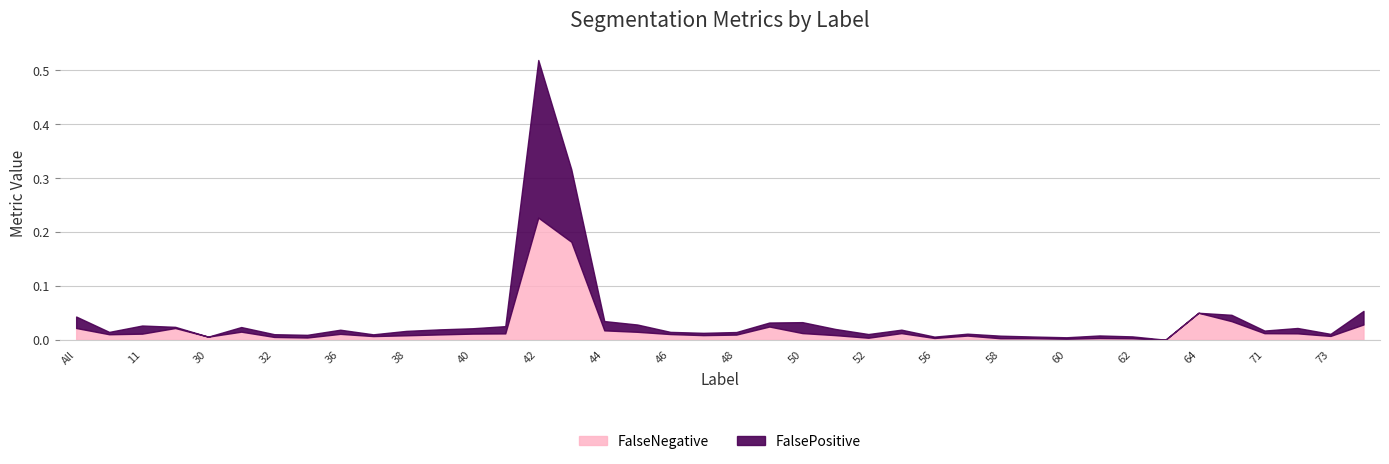

How many series are shown in this chart?

2